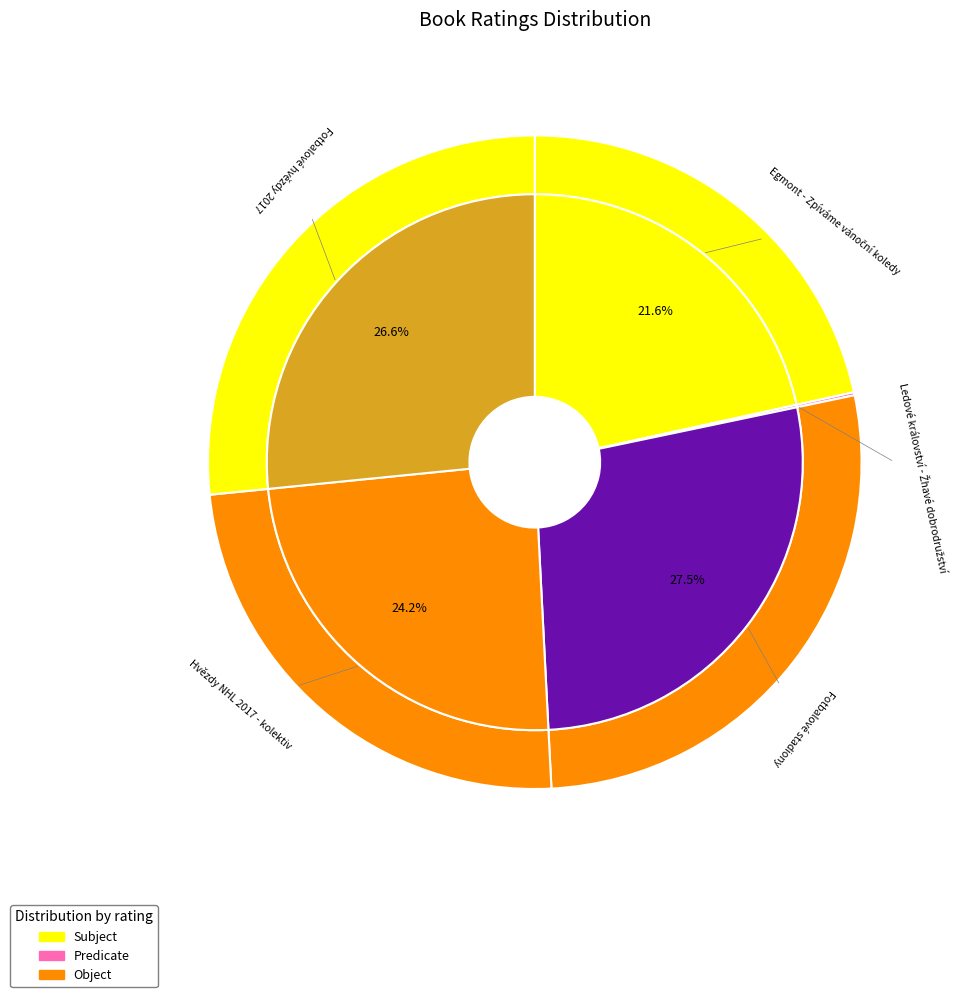

Is Ledové království - Žhavé dobrodružství the majority of the pie?

No